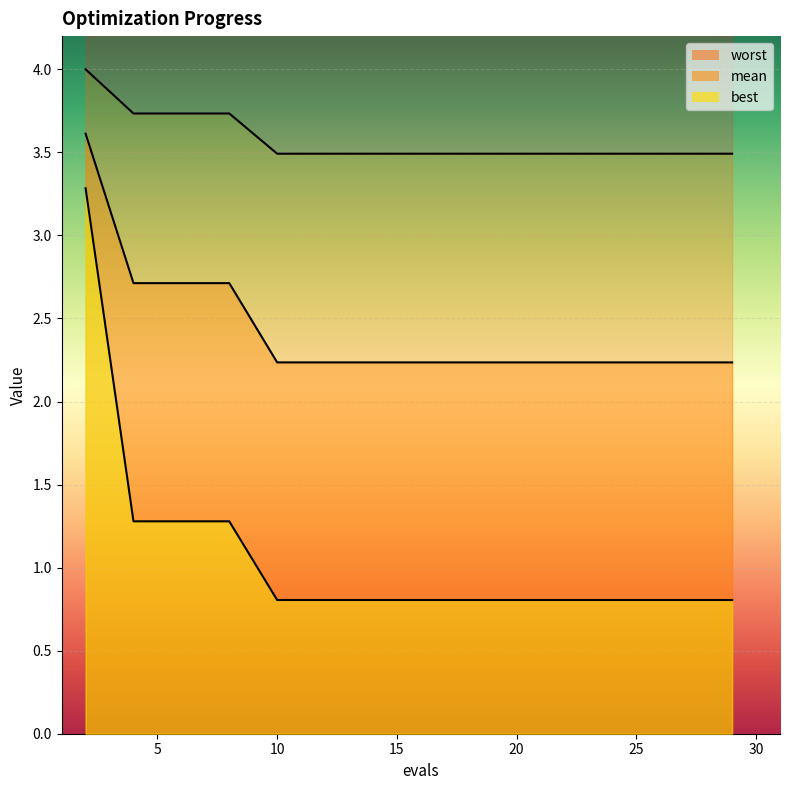

Which series has the largest total across all categories?

worst